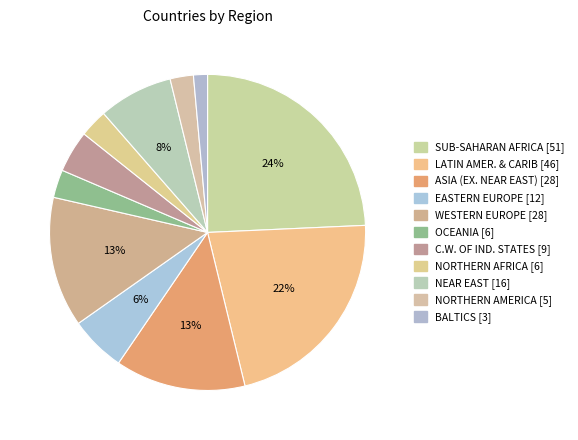

What percentage do OCEANIA and EASTERN EUROPE together represent?

8.6%